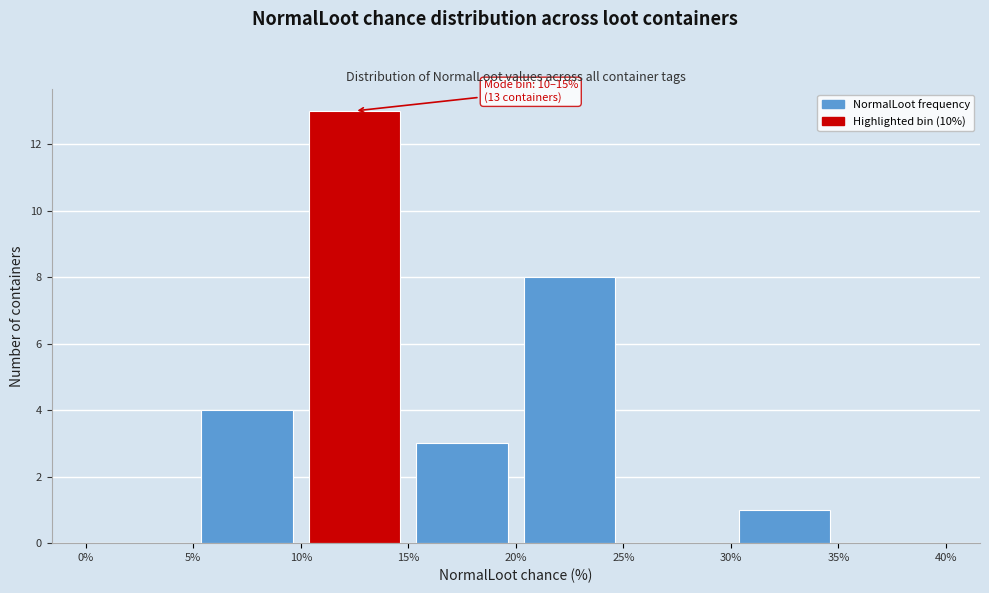

Which range on the x-axis has the tallest bar?

10% to 15%